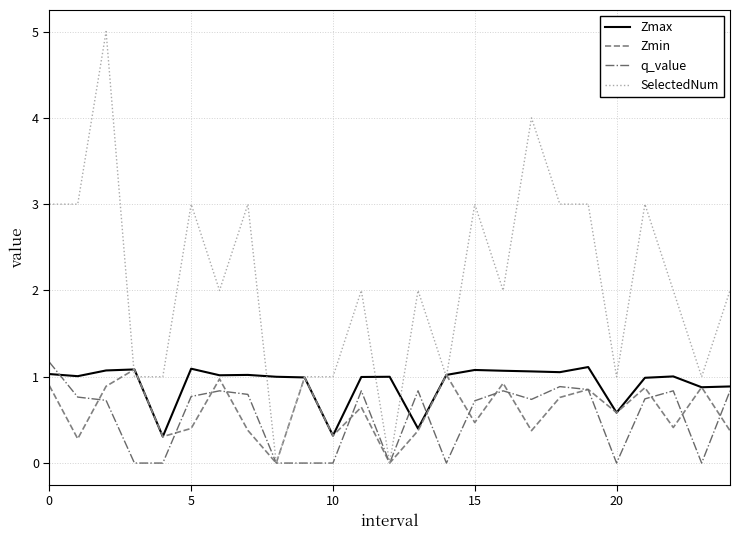

What is the maximum value shown in the chart?

5.0